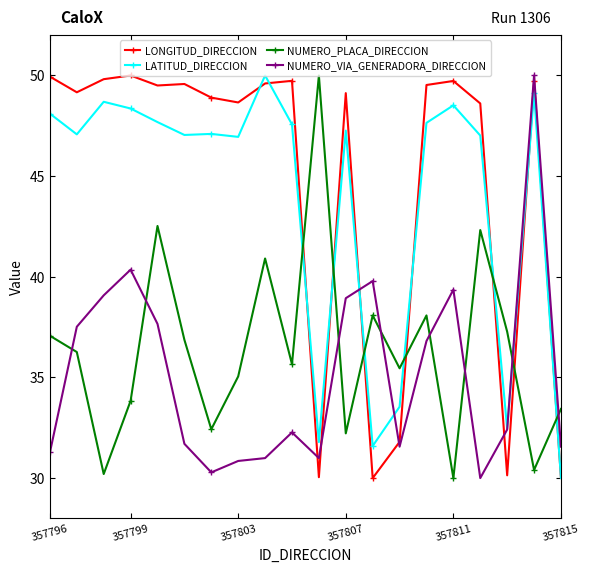

What is the highest value of the NUMERO_VIA_GENERADORA_DIRECCION series?

50.0